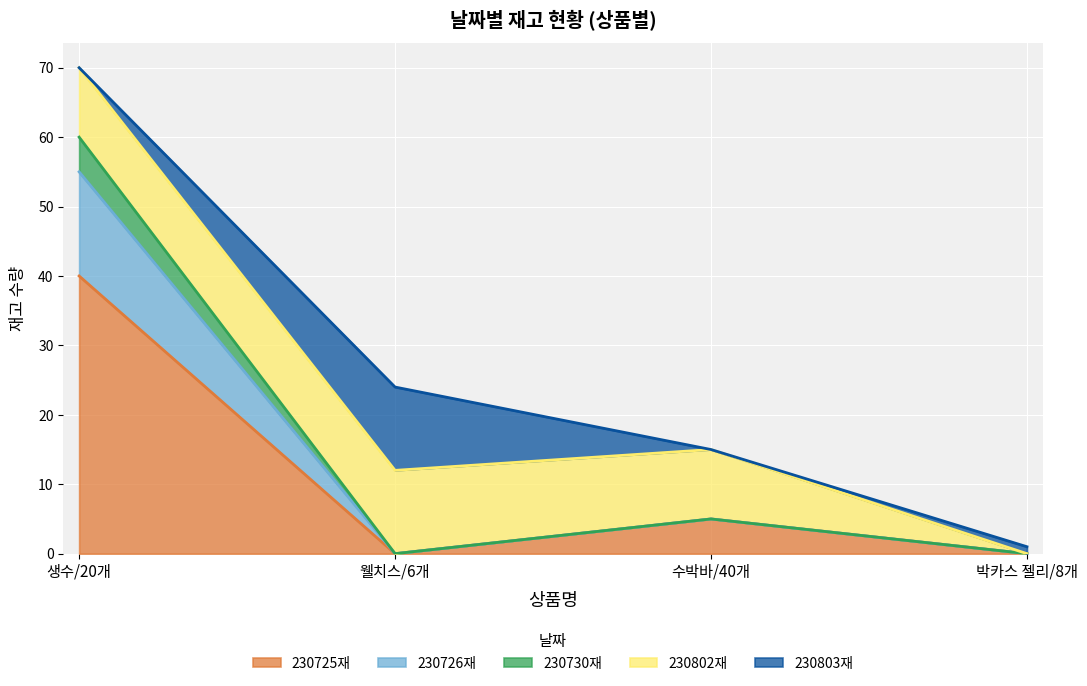

At which category is the sum across all series the highest?

생수/20개